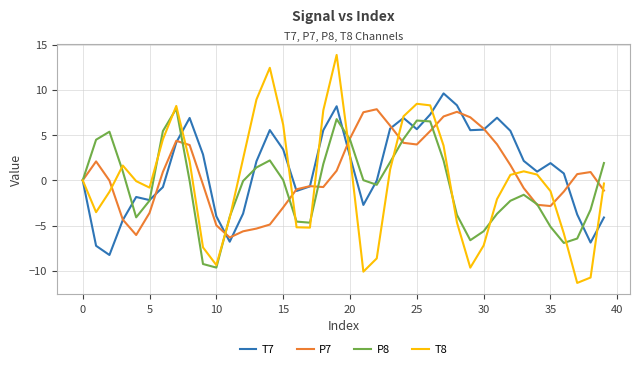

What is the maximum value shown in the chart?

13.9